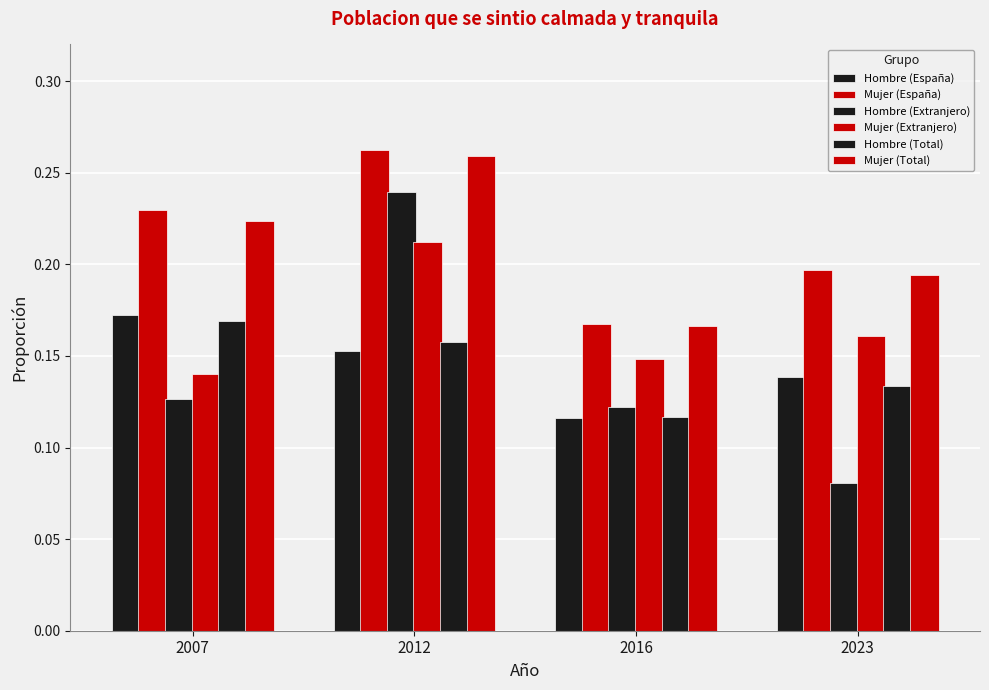

At which category is the sum across all series the highest?

2012